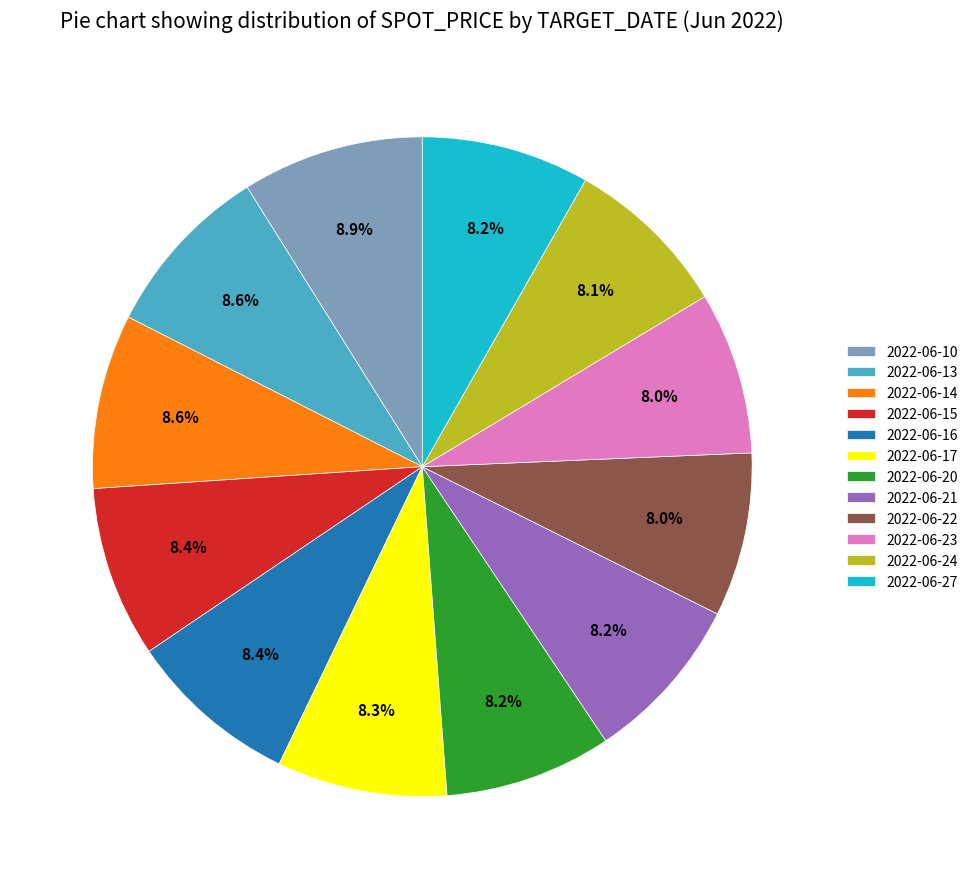

What is the ratio of the value at 2022-06-21 to the value at 2022-06-10?

0.9